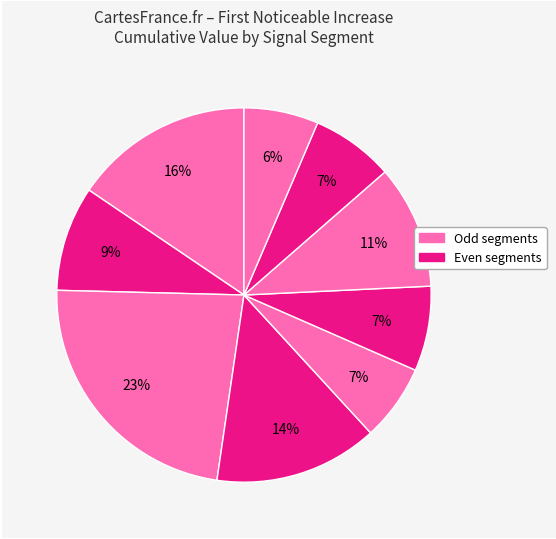

Rank the categories by value from highest to lowest.

signal segment 3, signal segment 1, signal segment 4, signal segment 7, signal segment 2, signal segment 6, signal segment 8, signal segment 5, signal segment 9